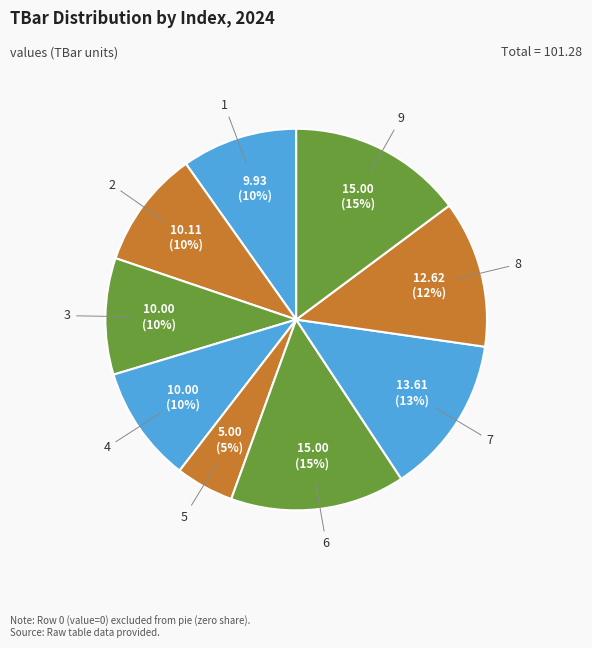

To the nearest percent, what portion does 8 represent?

12%